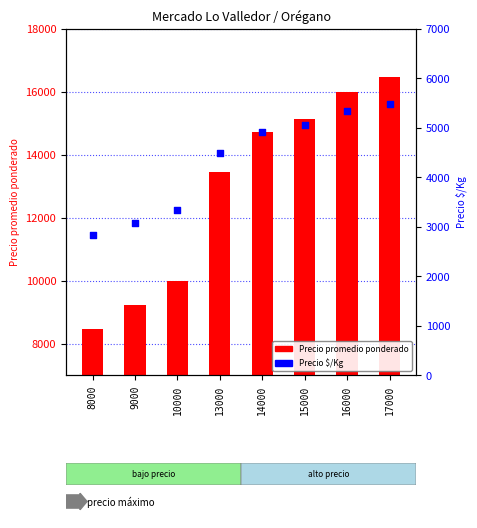

What is the total value across all series at 17000?

21933